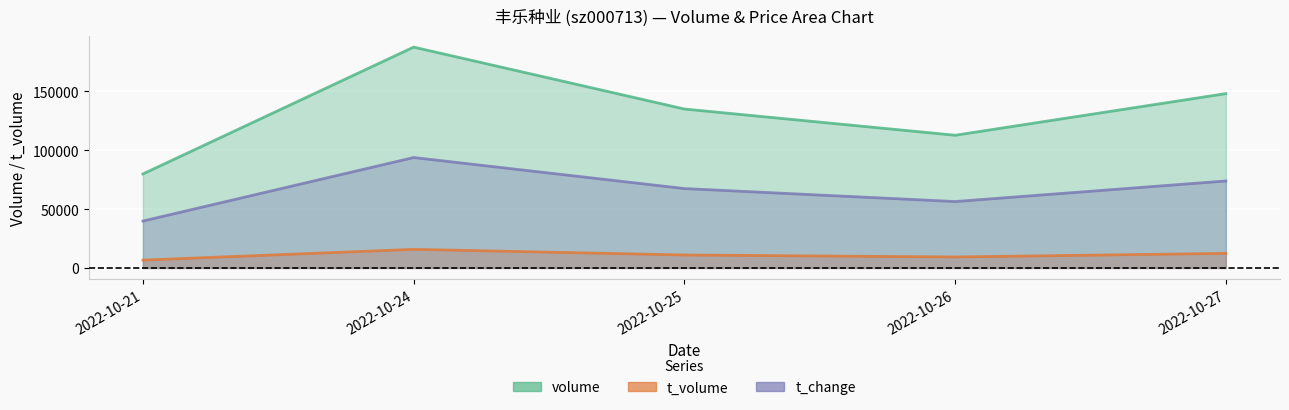

Reading left to right, list all the values displayed in this chart.

volume: 79887.0	187639.0	135035.0	112749.0	148135.0
t_volume: 6646.0	15820.0	11023.0	9320.0	12397.0
t_change: 39858.0	93819.5	67451.9	56414.3	73890.5